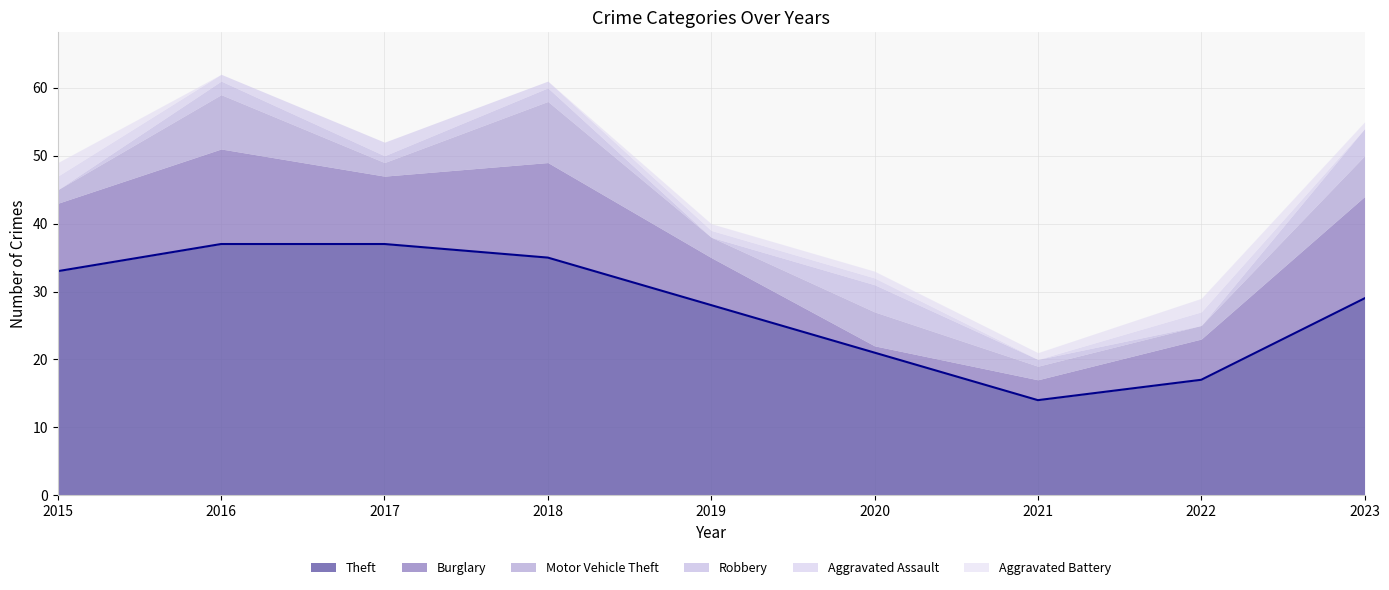

Which category has the highest value in the Aggravated Assault series?

2015